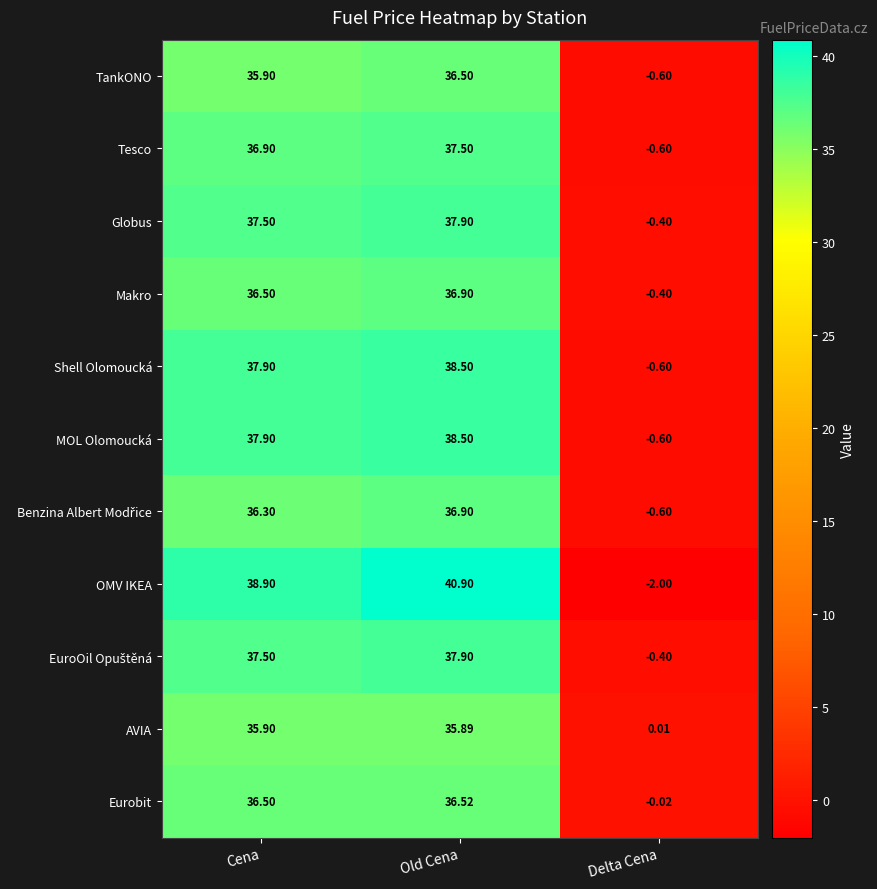

What is the total value across all series at Old Cena?

413.9